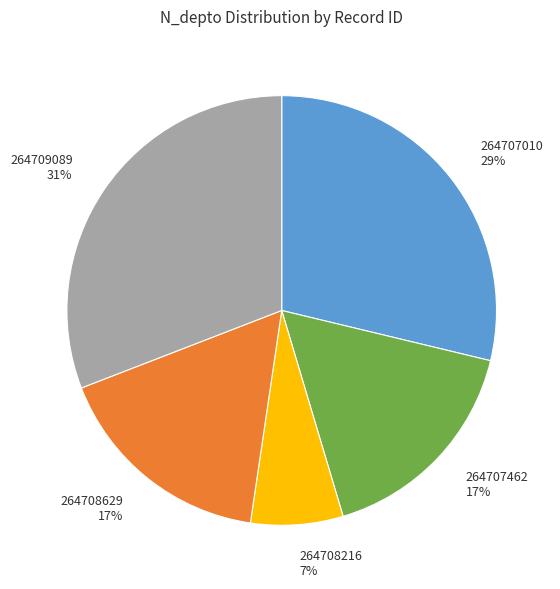

To the nearest percent, what is the average slice percentage?

20%